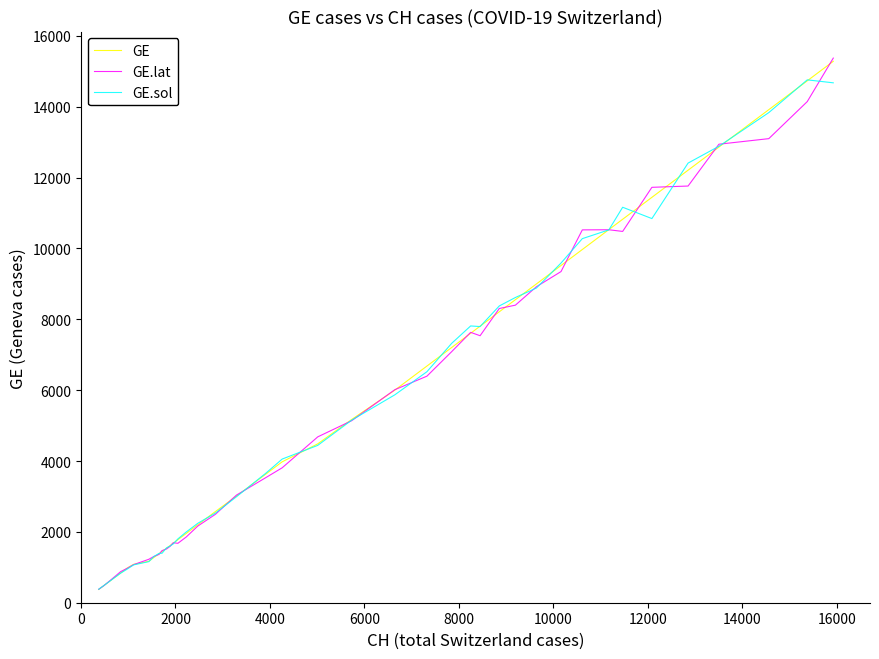

Does the chart display data point markers on the line(s)?

No